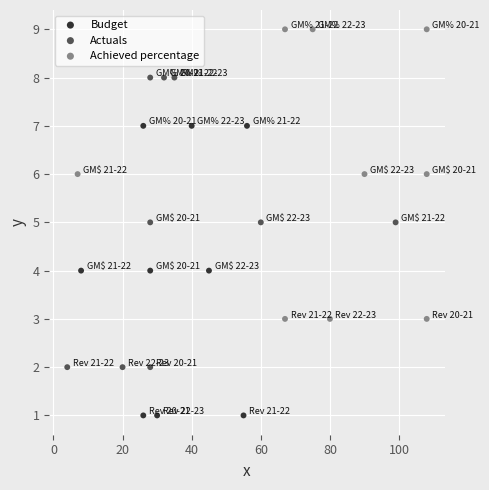

What are all the series names shown in the legend?

Budget, Actuals, Achieved percentage